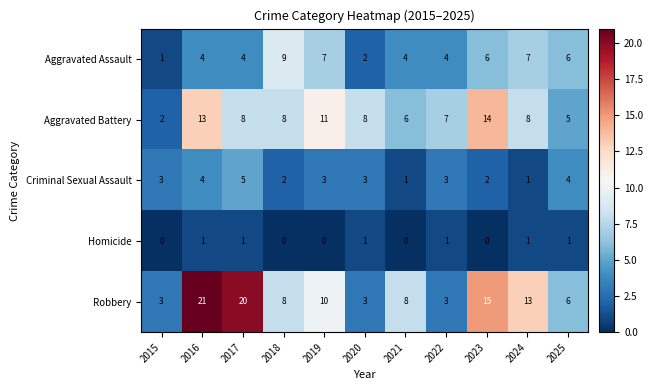

Is it true that Robbery equals 8 at 2025?

False